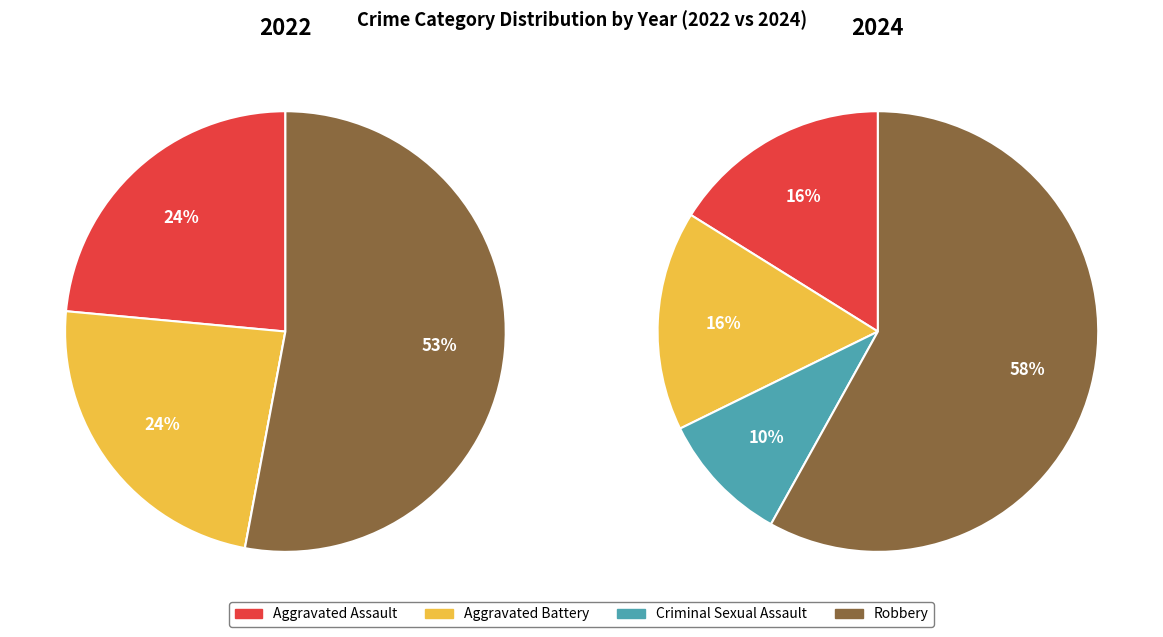

Combined, do Criminal Sexual Assault and Robbery account for over 50%?

Yes